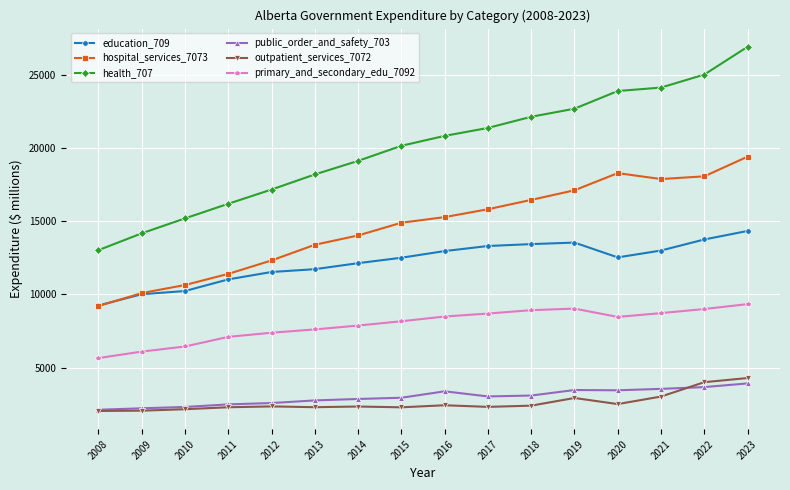

True or false: outpatient_services_7072 and education_709 intersect in this chart.

False